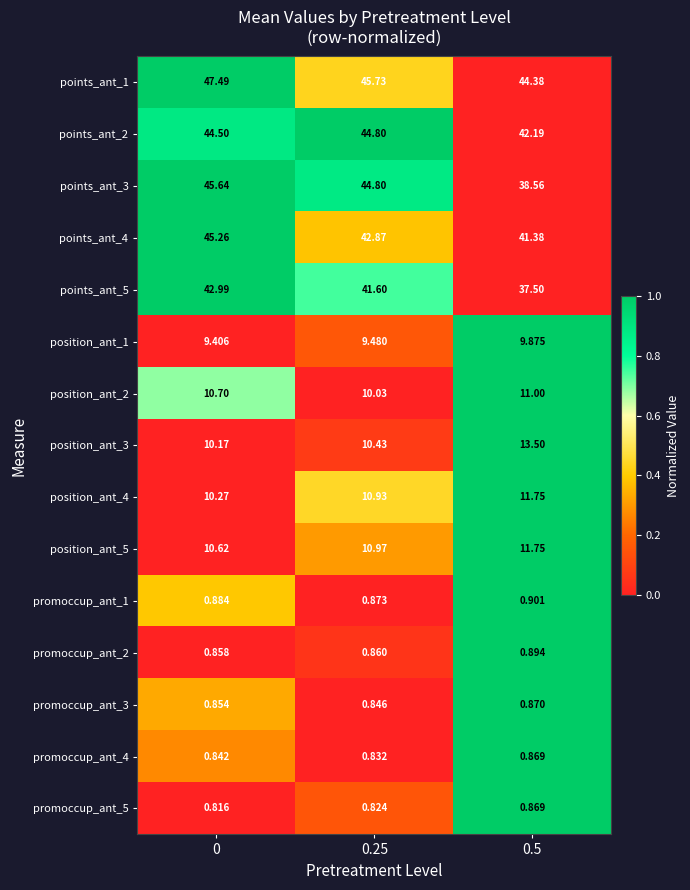

How many categories are shown in the chart?

3